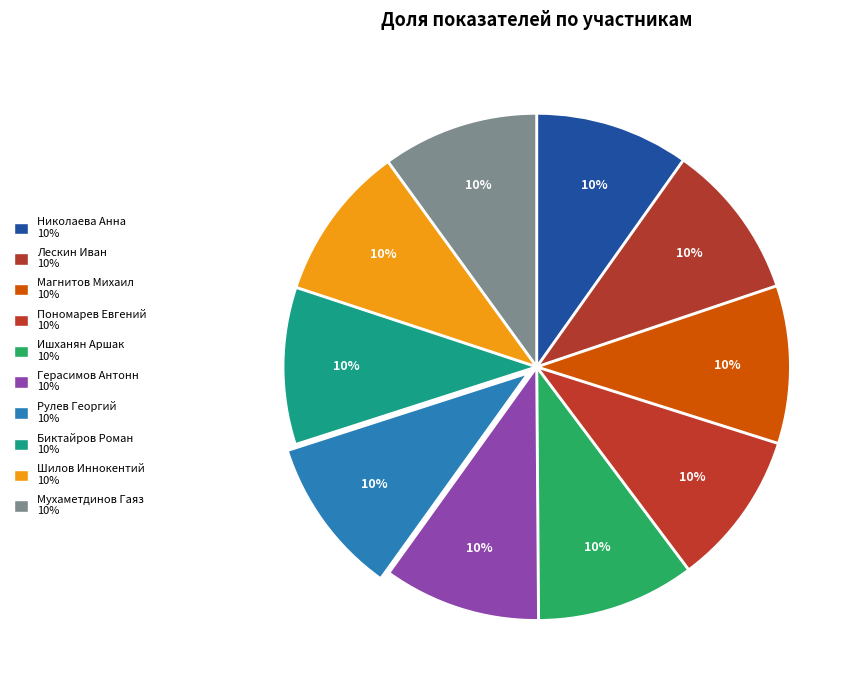

True or false: Магнитов Михаил accounts for 10% of the total.

True